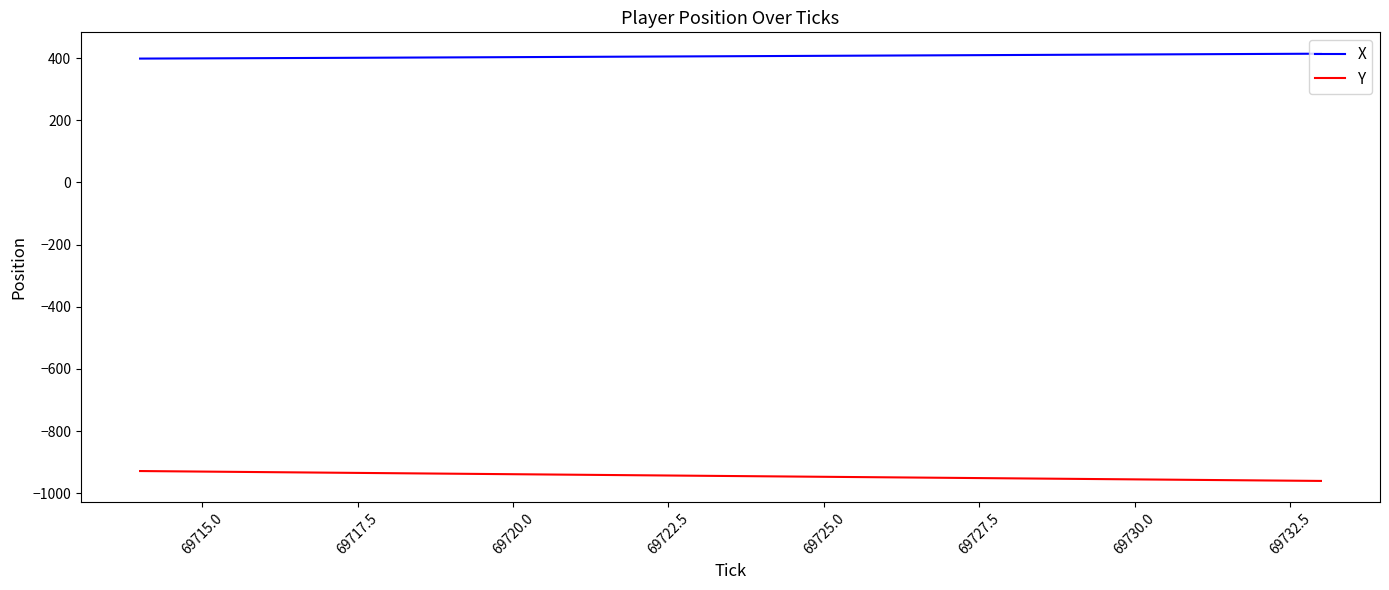

What is the highest value of the Y series?

-928.5